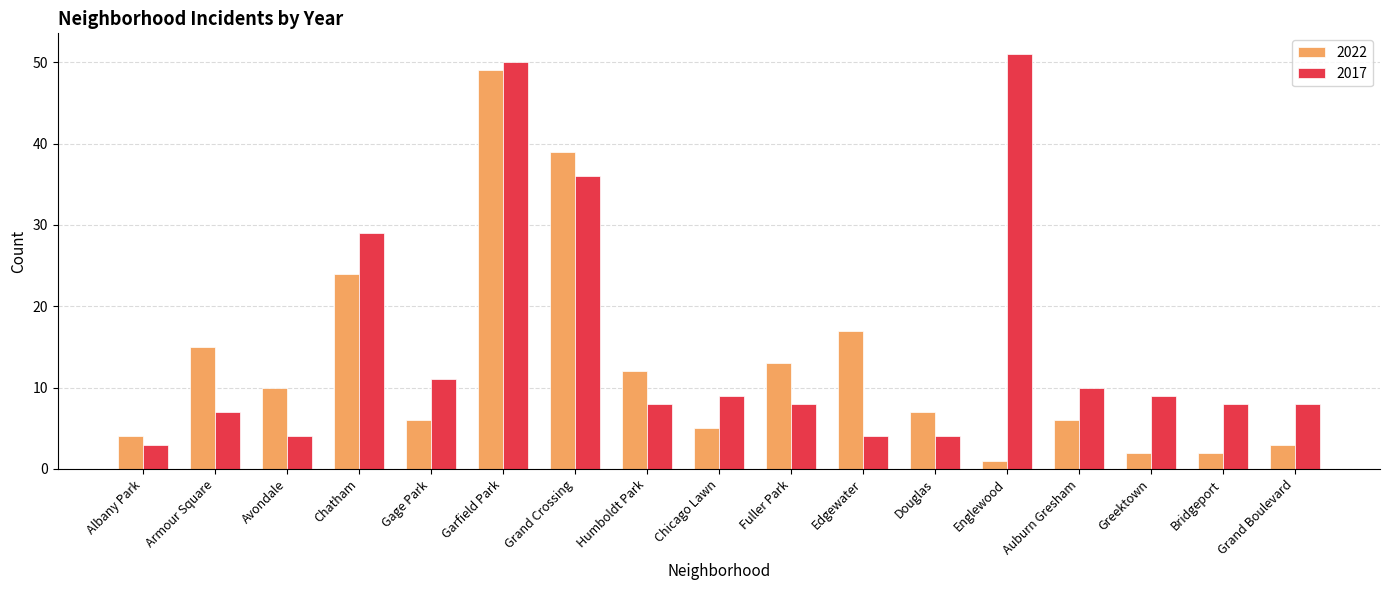

What is the total value across all series at Gage Park?

17